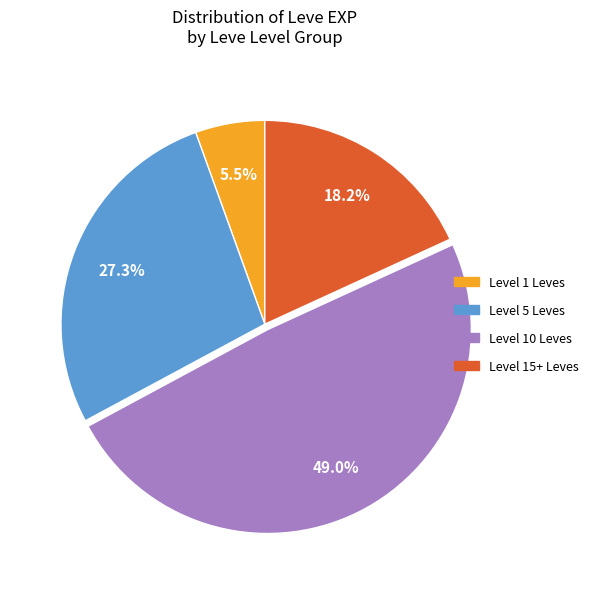

Does any single category account for the majority?

No